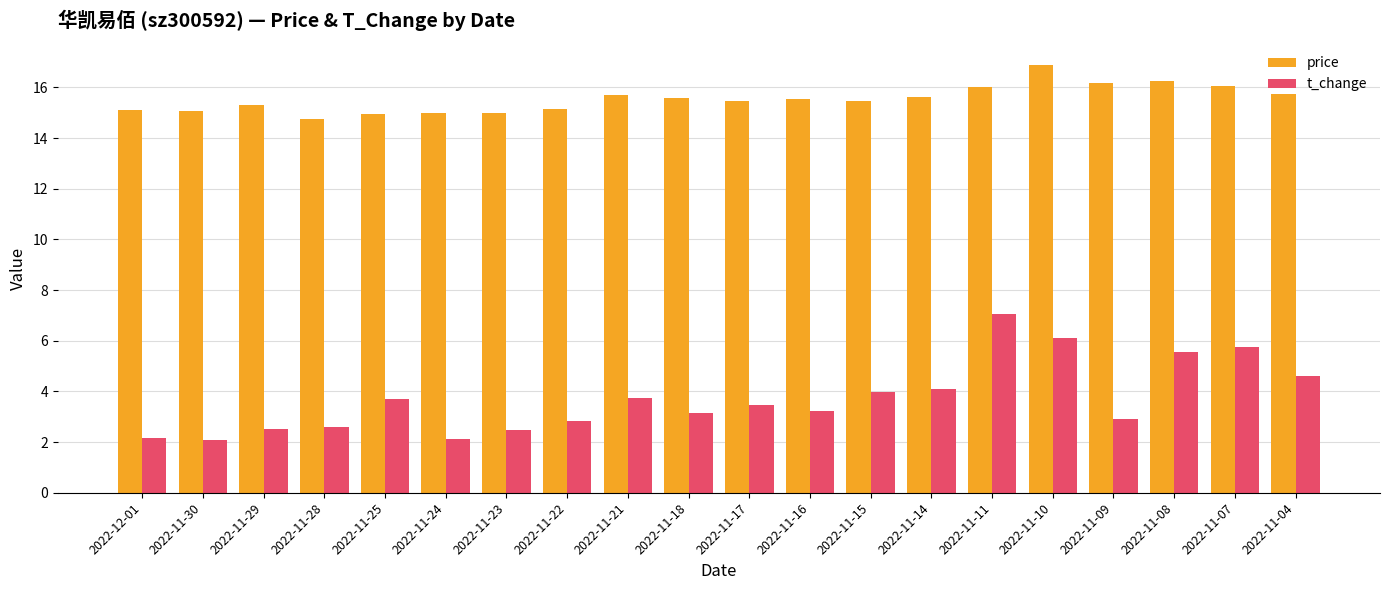

Which series has the widest spread of values?

t_change